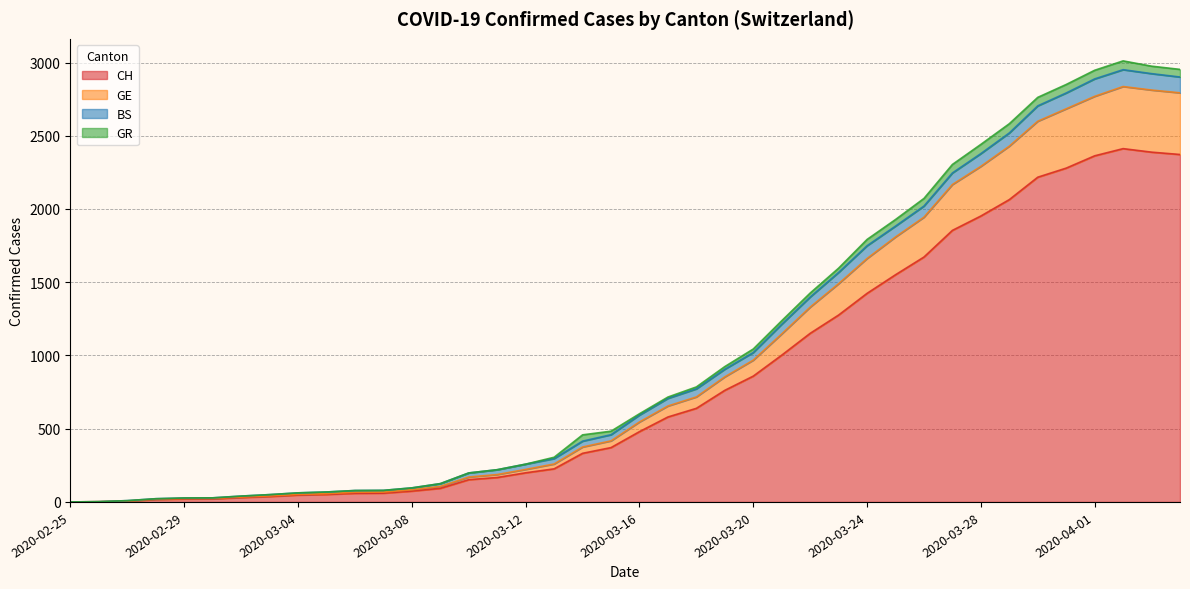

True or false: GE has a value of 31 at 2020-02-28.

False